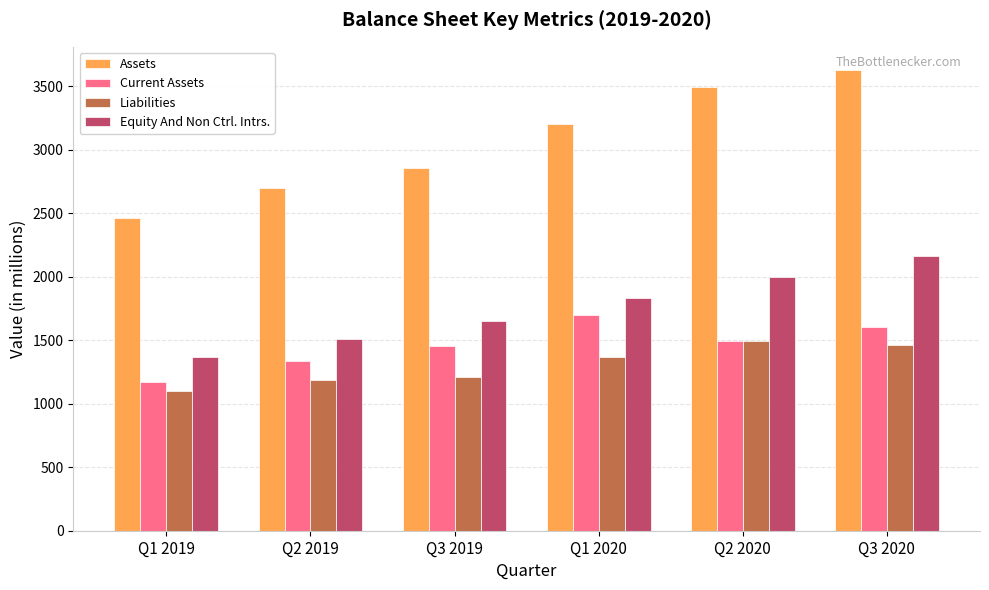

Reading left to right, what are all the values shown in this chart?

Assets: 2463.0	2694.7	2855.1	3201.8	3494.0	3627.9
Current Assets: 1171.6	1333.0	1451.7	1694.5	1489.8	1600.8
Liabilities: 1096.3	1187.4	1206.4	1366.0	1492.9	1465.0
Equity And Non Ctrl. Intrs.: 1366.7	1507.4	1648.7	1835.8	2001.1	2163.0